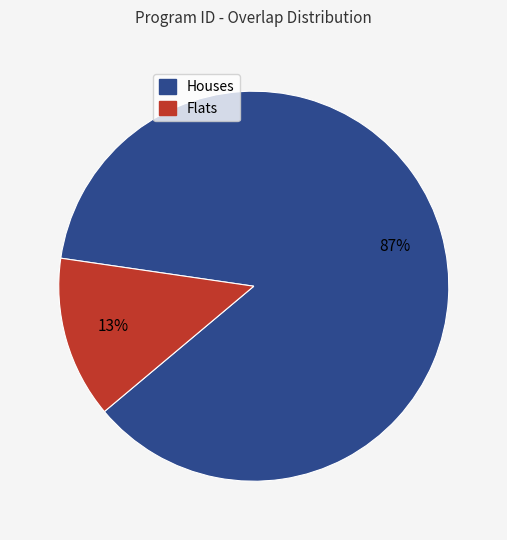

To the nearest percent, what is the average slice percentage?

50%